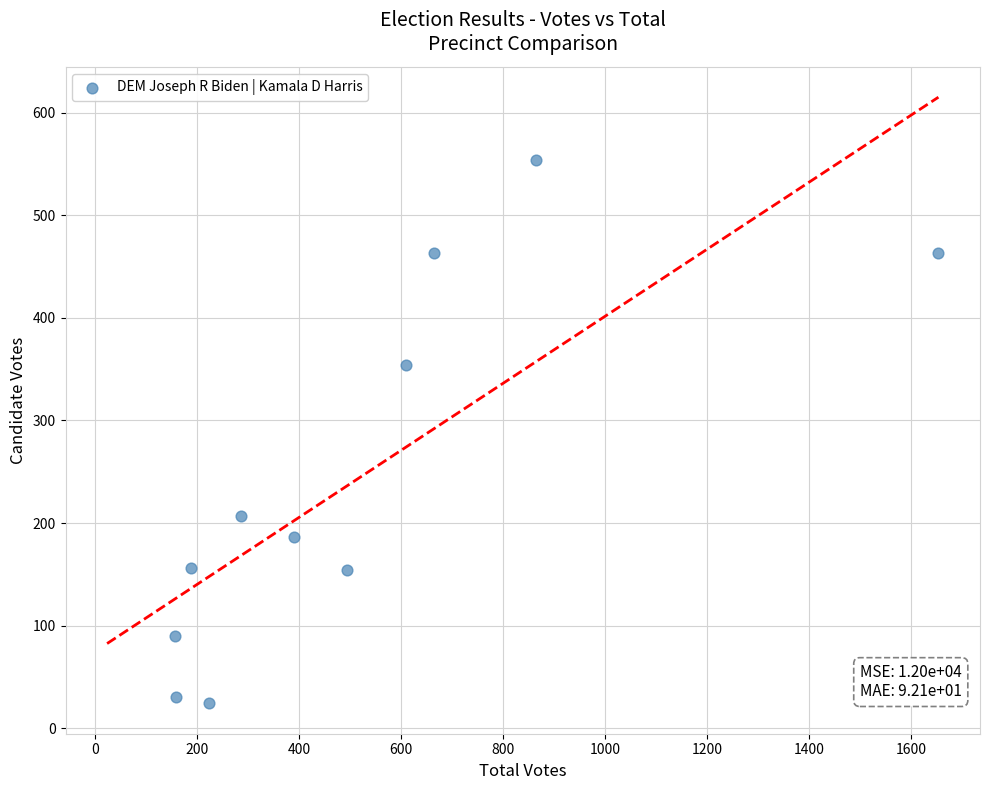

What Y value in the scatter plot is closest to 289?

354